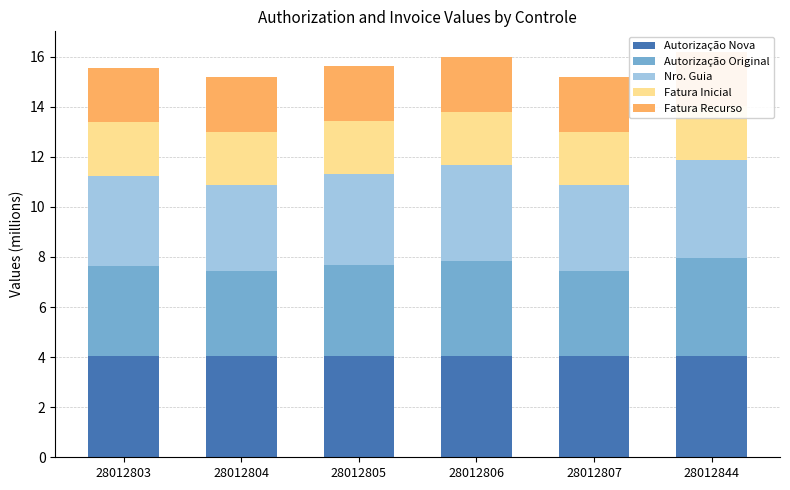

Which series has the largest range (max minus min)?

Autorização Original